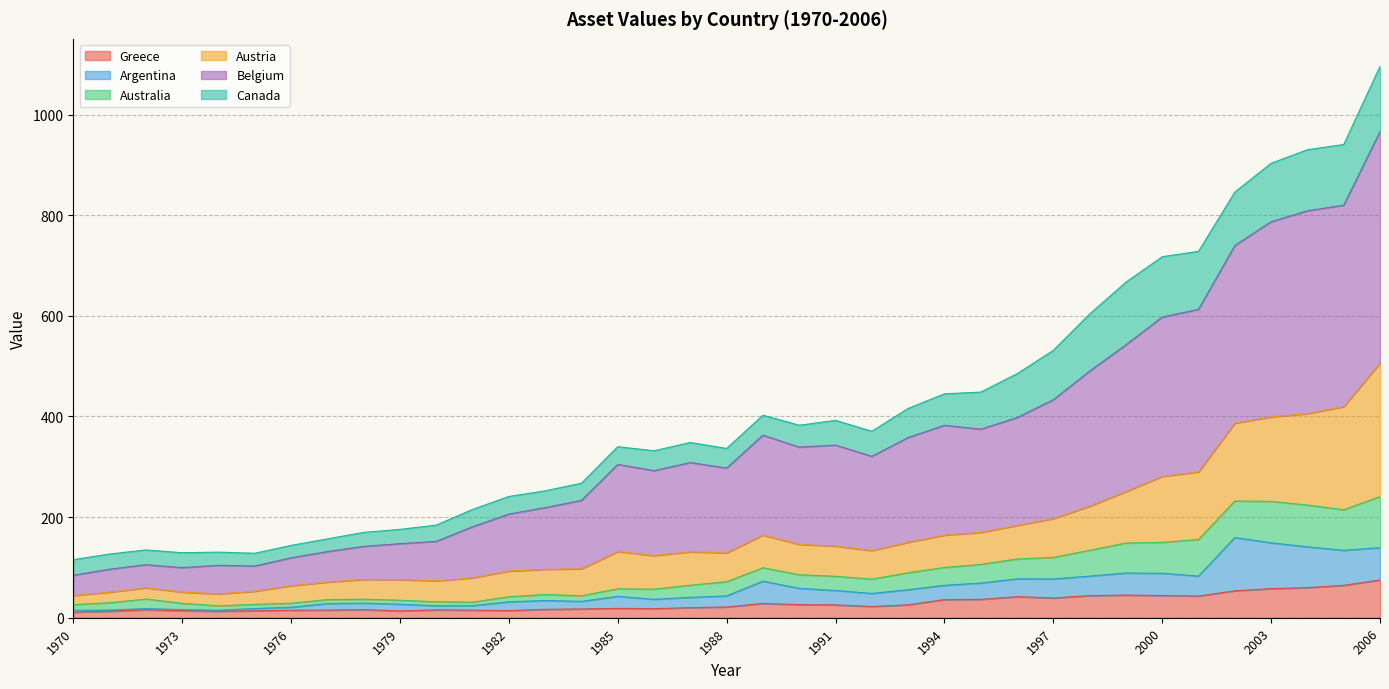

The value of Belgium at 1997 is 689.0. True or false?

False